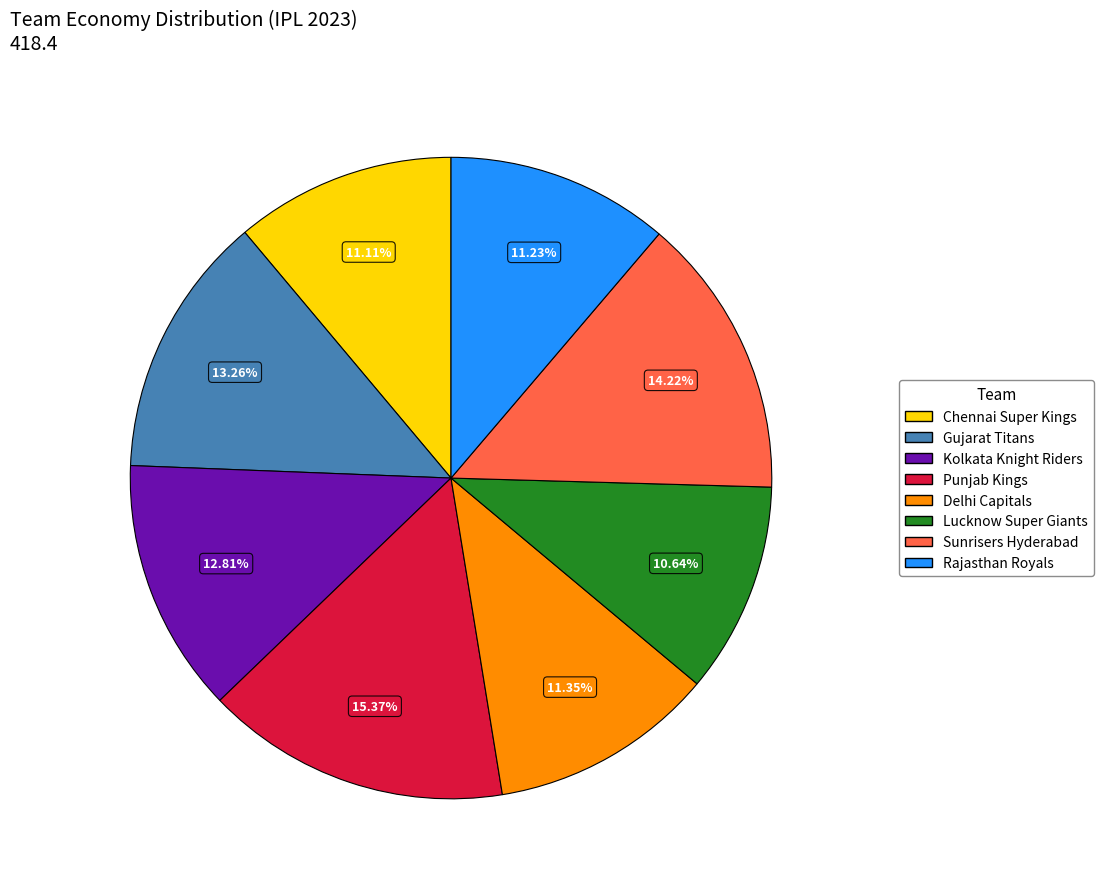

Is there any slice that represents more than half of the pie?

No